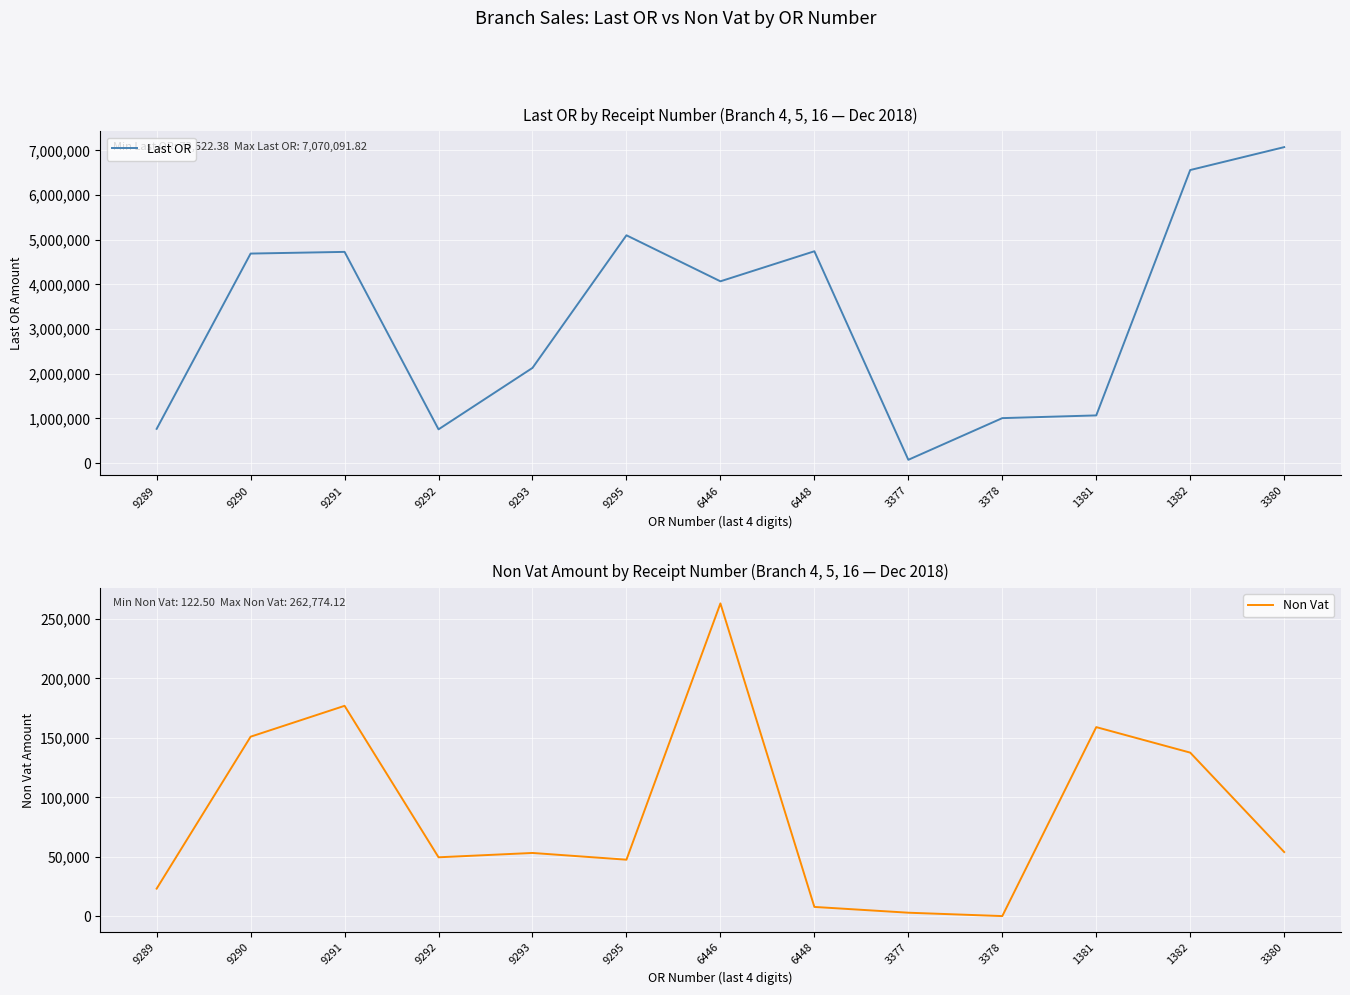

True or false: Non Vat and Last OR cross at least once.

False